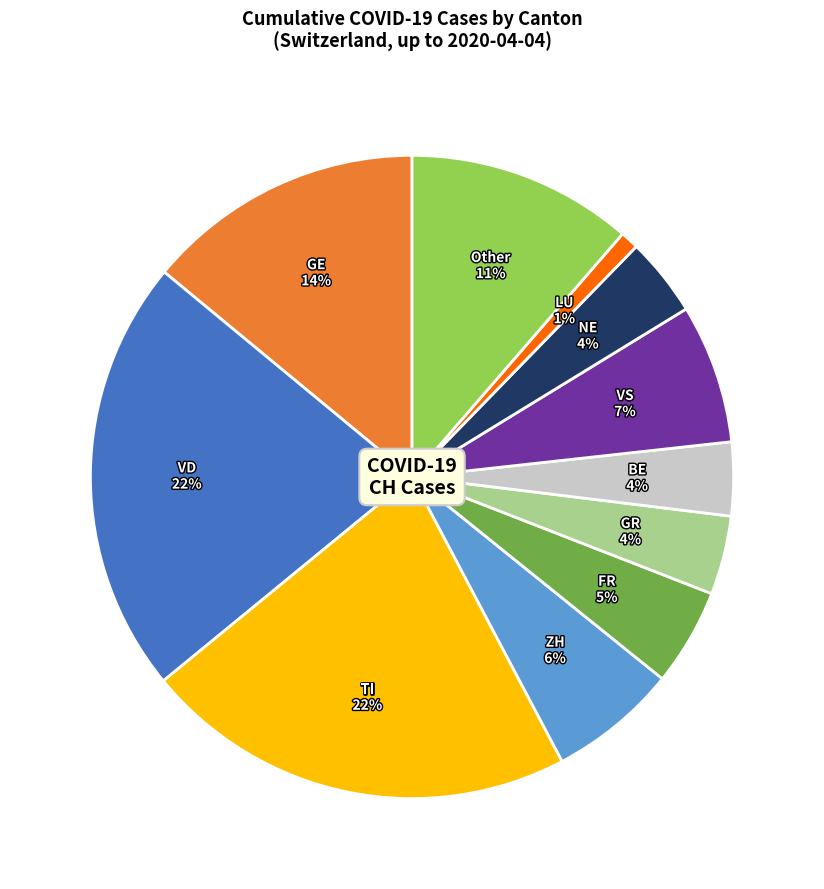

To the nearest percent, what is the average slice percentage?

9%